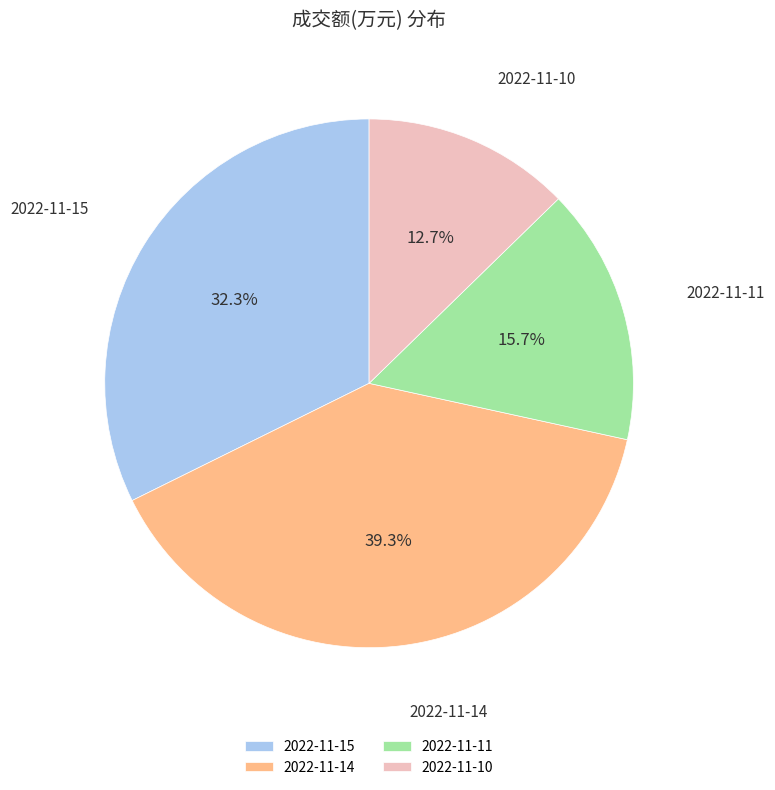

What is the total percentage of 2022-11-14 and 2022-11-15?

71.6%